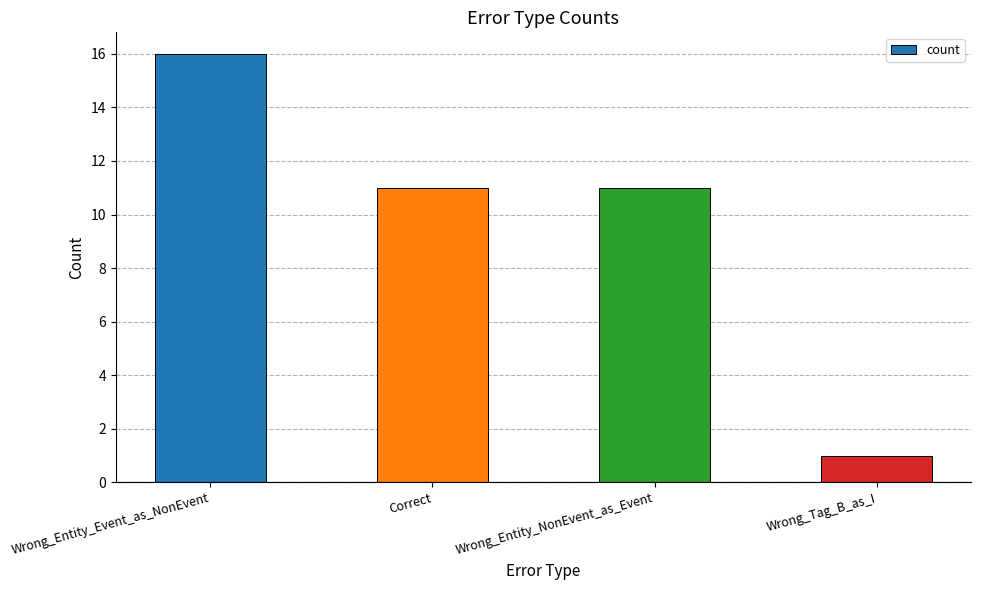

What is the average value?

10